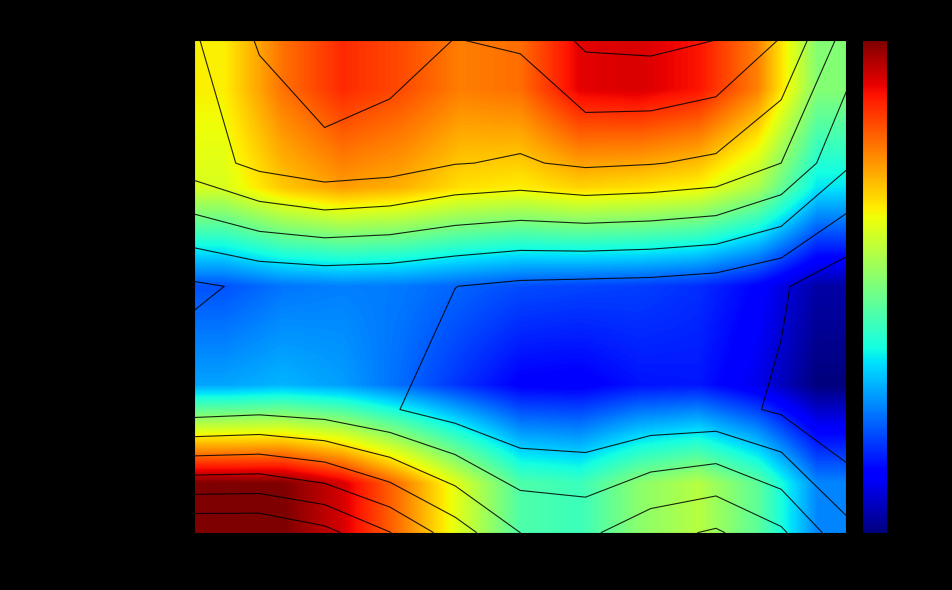

Rank the series by their maximum value, from highest to lowest.

Robbery, Aggravated Assault, Aggravated Battery, Homicide, Criminal Sexual Assault